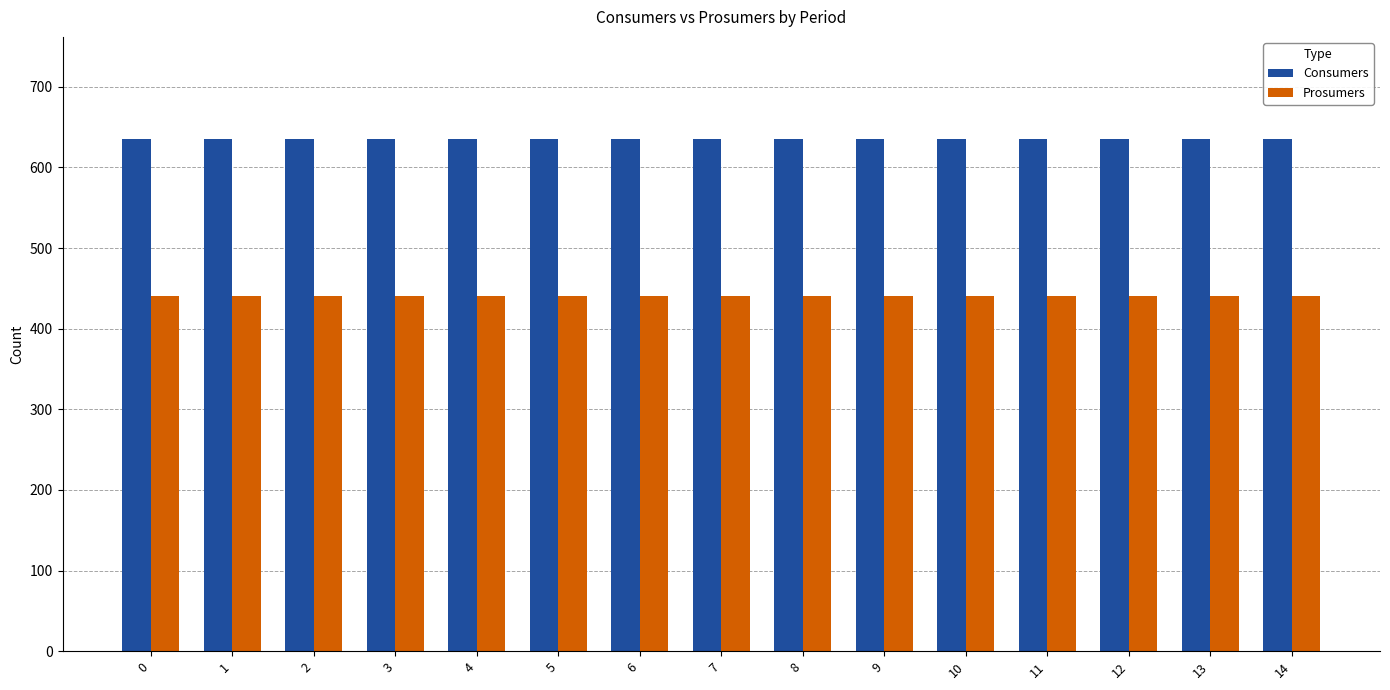

Reading right to left, what are all the values shown in this chart?

Consumers: 14=635	13=635	12=635	11=635	10=635	9=635	8=635	7=635	6=635	5=635	4=635	3=635	2=635	1=635	0=635
Prosumers: 14=440	13=440	12=440	11=440	10=440	9=440	8=440	7=440	6=440	5=440	4=440	3=440	2=440	1=440	0=440